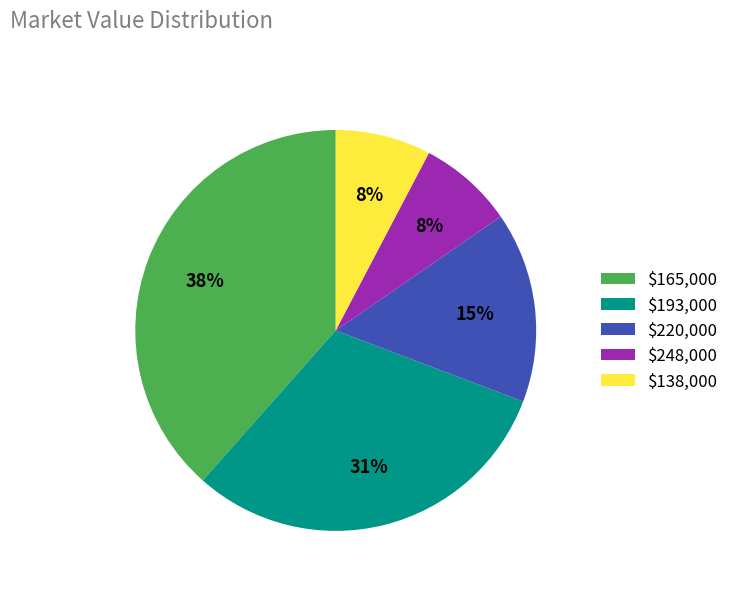

What percentage is the $138,000 slice, to the nearest percent?

8%